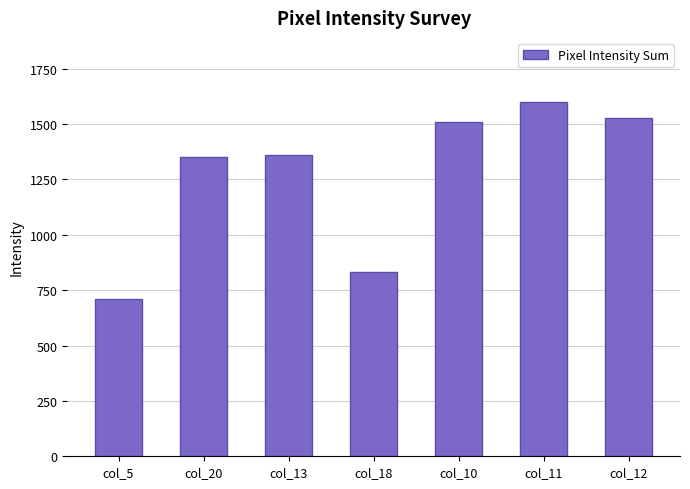

What is the value of the 4th bar from the left?

834